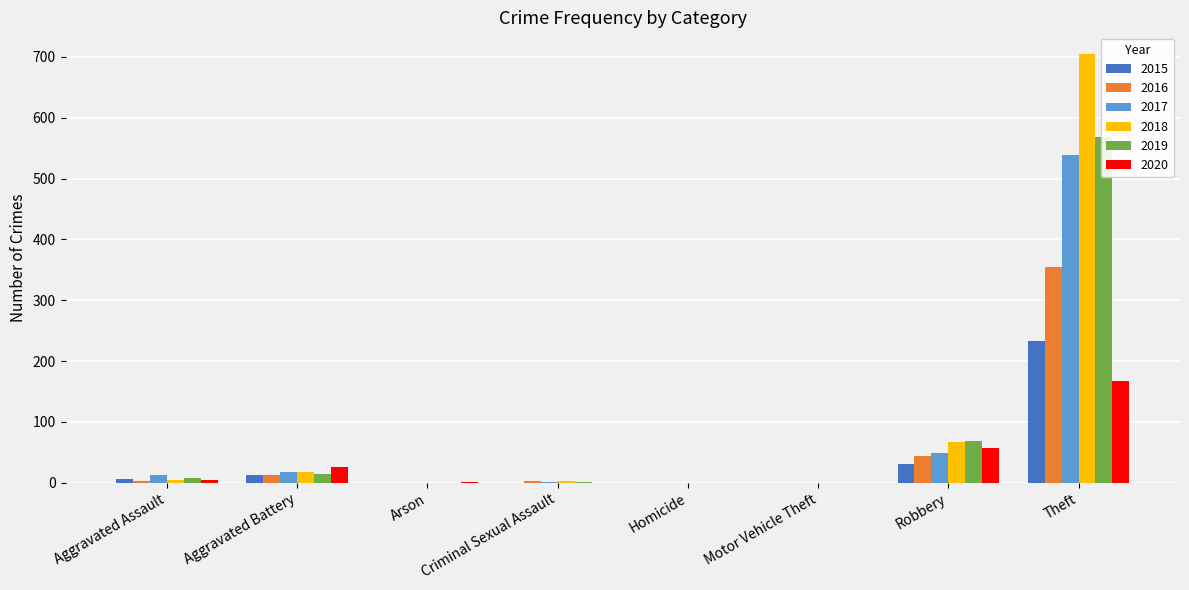

What is the total value across all series at Theft?

2566